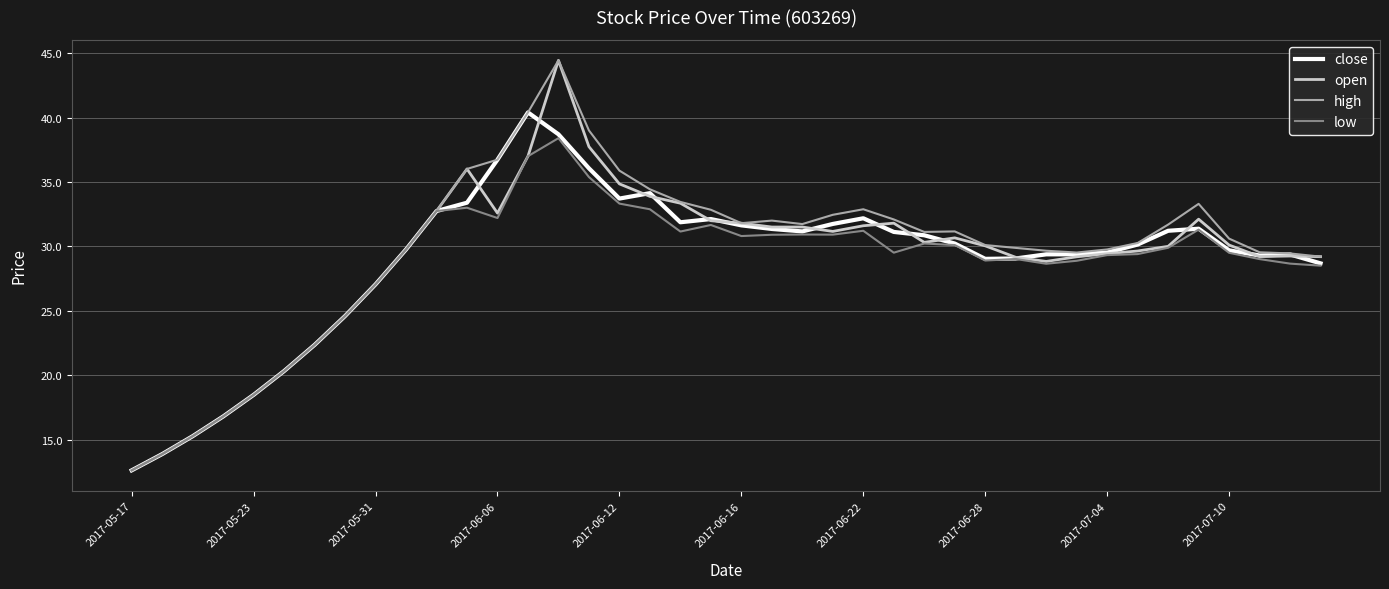

What is the greatest value displayed?

44.4